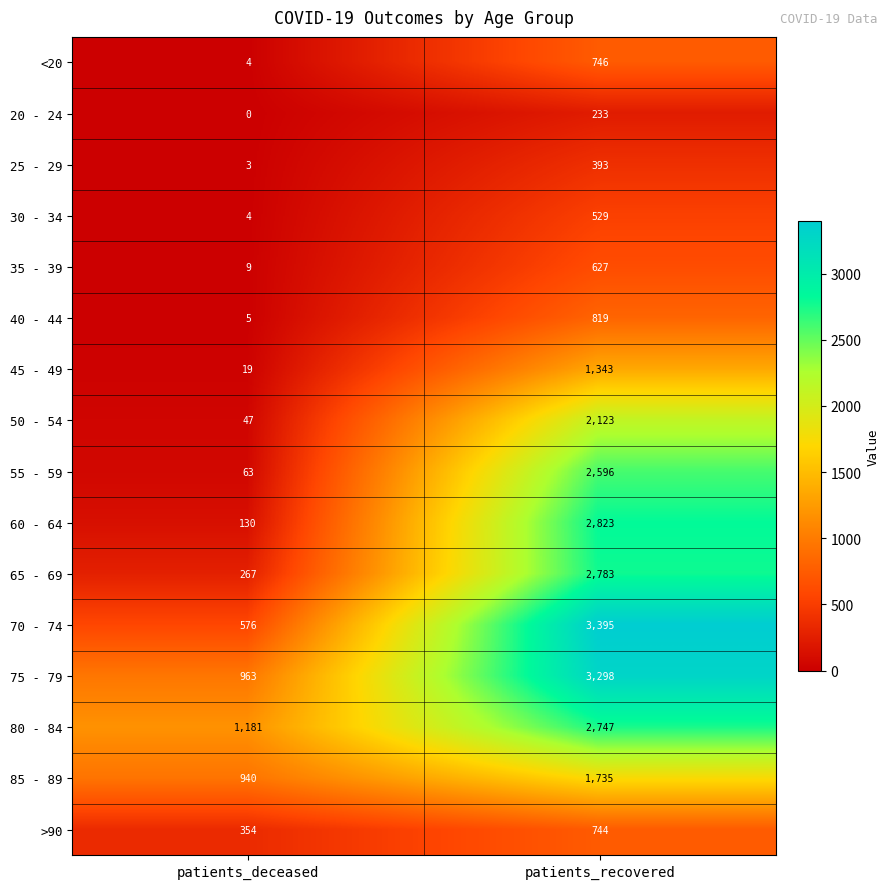

At patients_recovered, list the series in order from largest to smallest.

70 - 74, 75 - 79, 60 - 64, 65 - 69, 80 - 84, 55 - 59, 50 - 54, 85 - 89, 45 - 49, 40 - 44, <20, >90, 35 - 39, 30 - 34, 25 - 29, 20 - 24